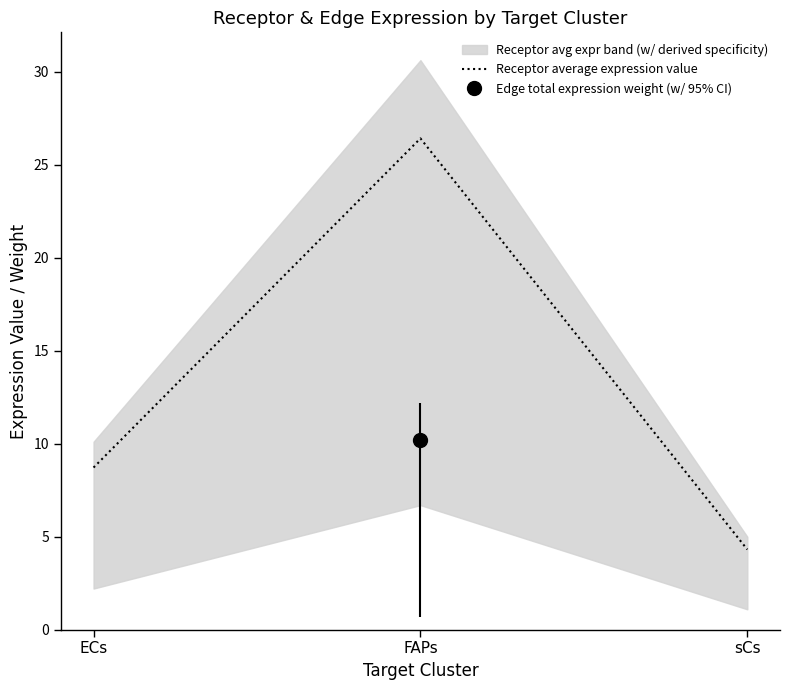

Reading left to right, list all the values displayed in this chart.

8.7	26.4	4.3